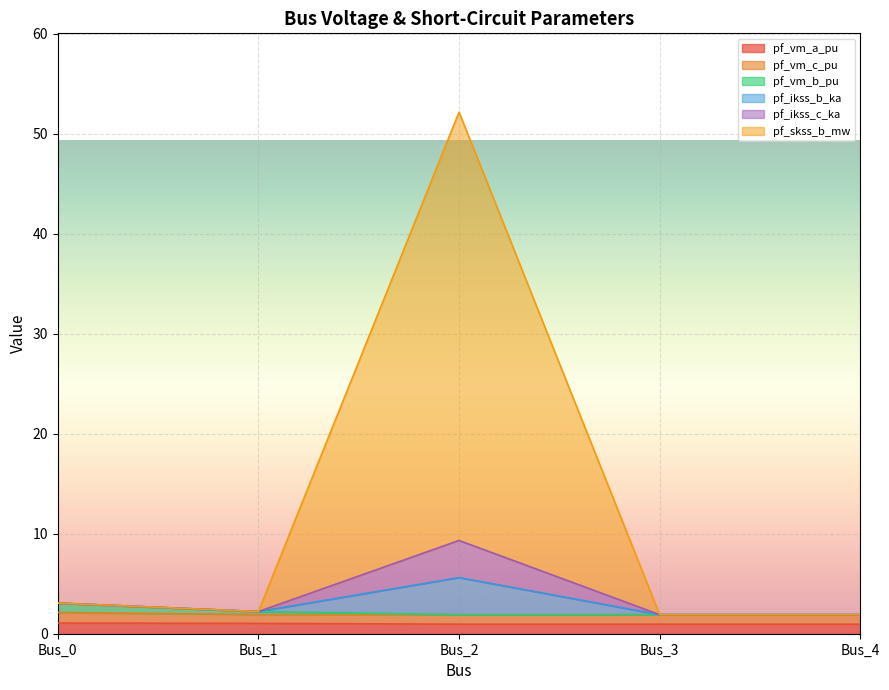

At which category is the sum across all series the highest?

Bus_2